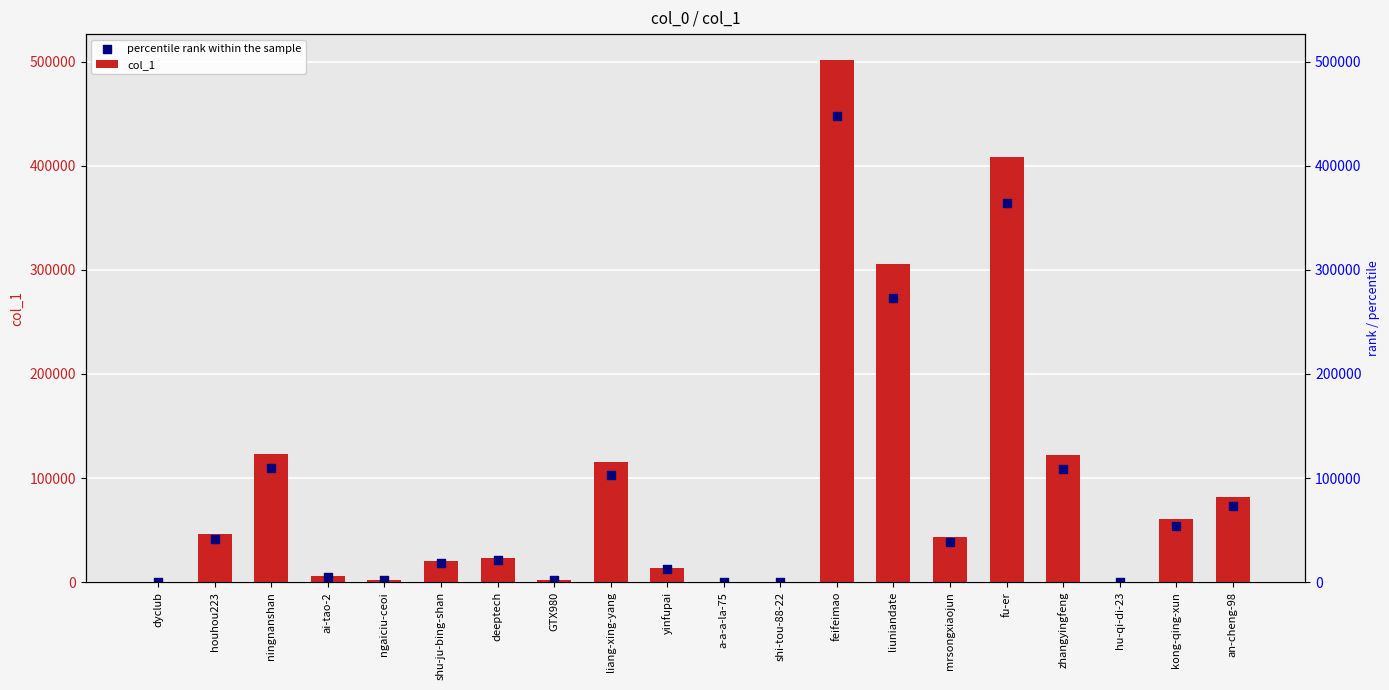

Which series contains the lowest Y value?

percentile rank within the sample